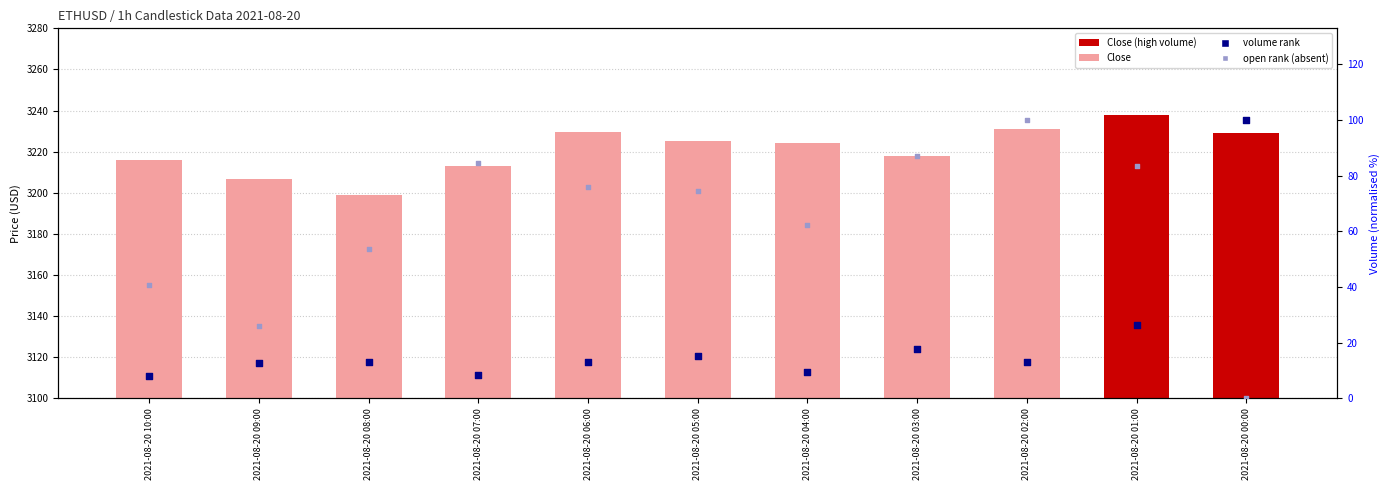

What is the total value across all series at 2021-08-20 03:00?

3322.9